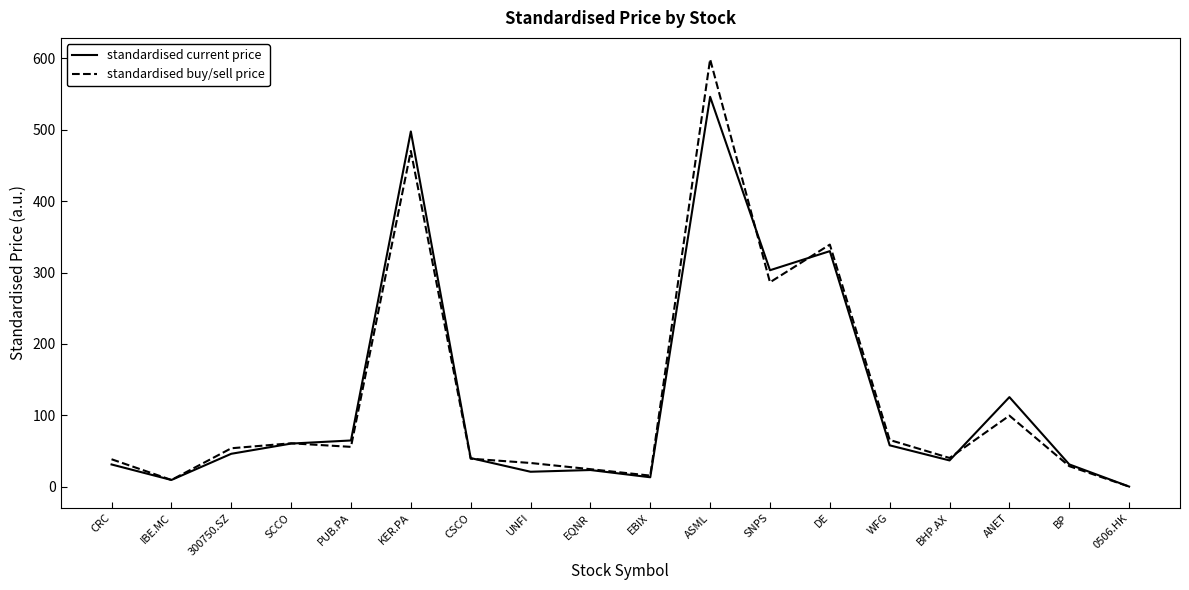

List the series in order of their peak value, lowest first.

standardised current price, standardised buy/sell price